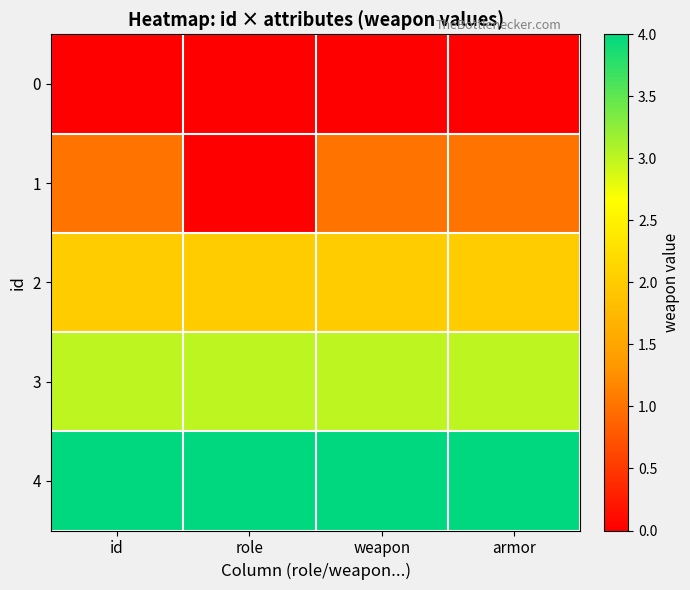

Which series has the largest total across all categories?

4